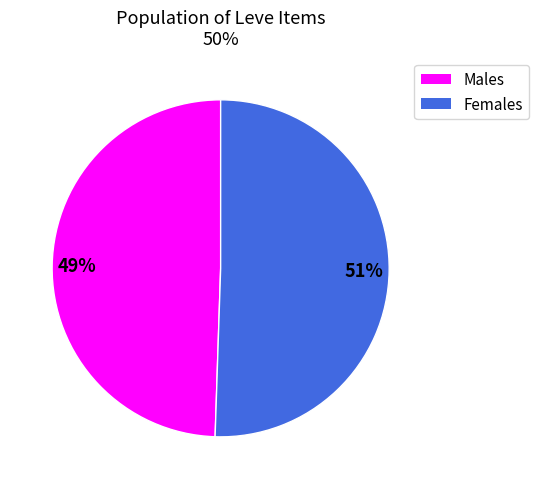

The Females slice represents 36% of the pie. True or false?

False